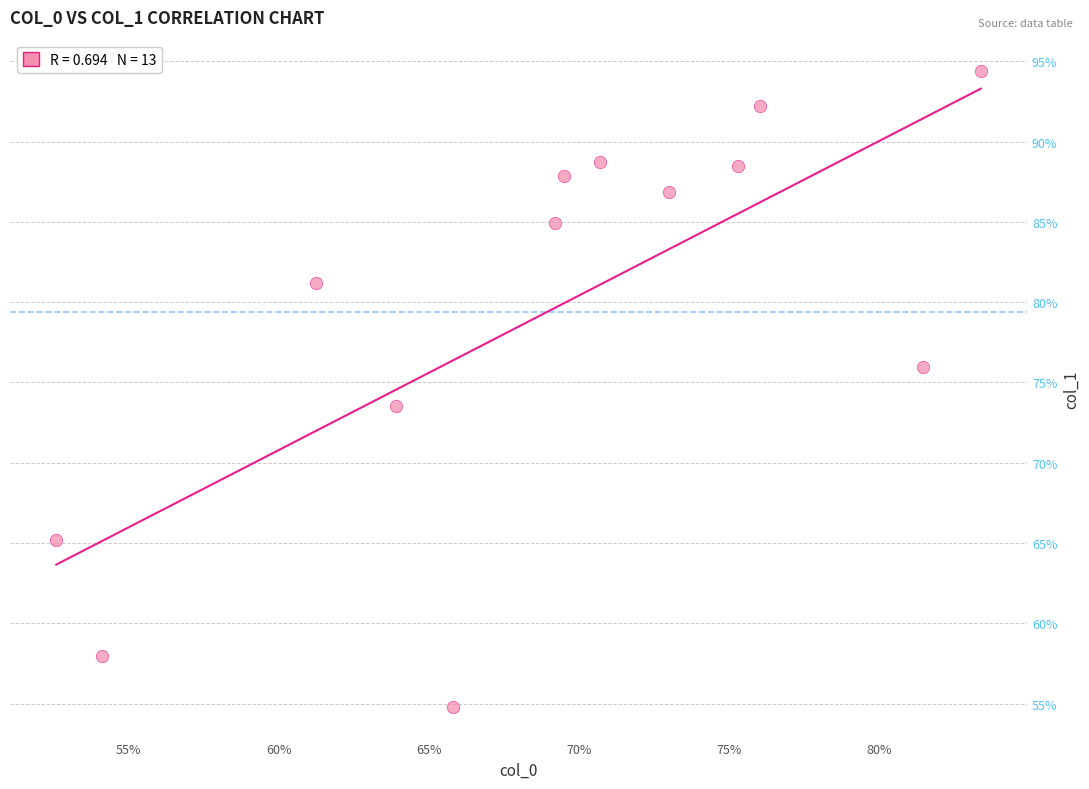

What Y value in the scatter plot is closest to 74?

73.5